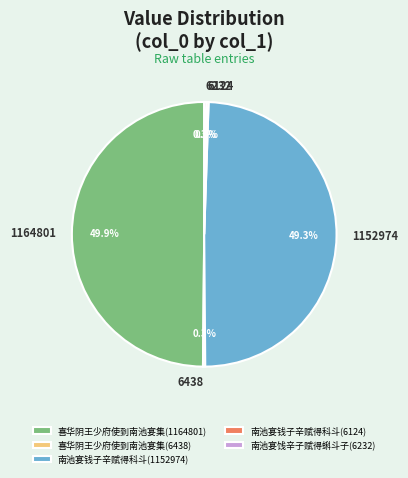

Which has a higher value, 南池宴钱子辛赋得科斗(1152974) or 喜华阴王少府使到南池宴集(1164801)?

喜华阴王少府使到南池宴集(1164801)